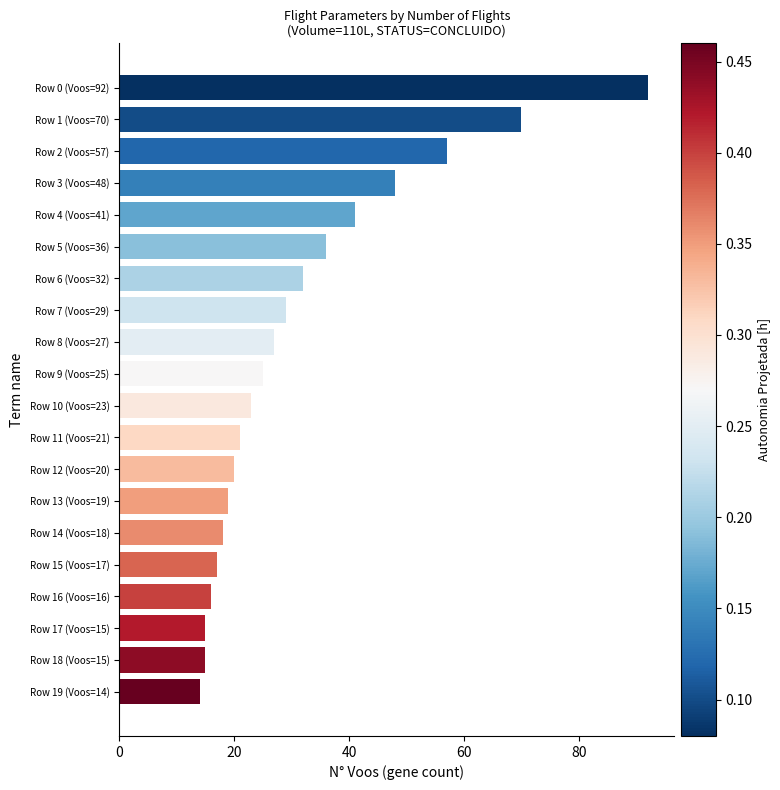

What is the label of the 18th bar from the top?

Row 17 (Voos=15)